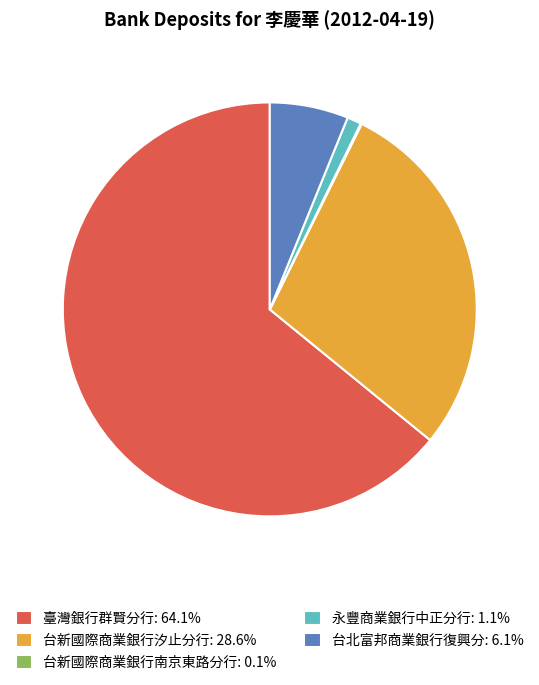

Which slice is the largest?

臺灣銀行群賢分行